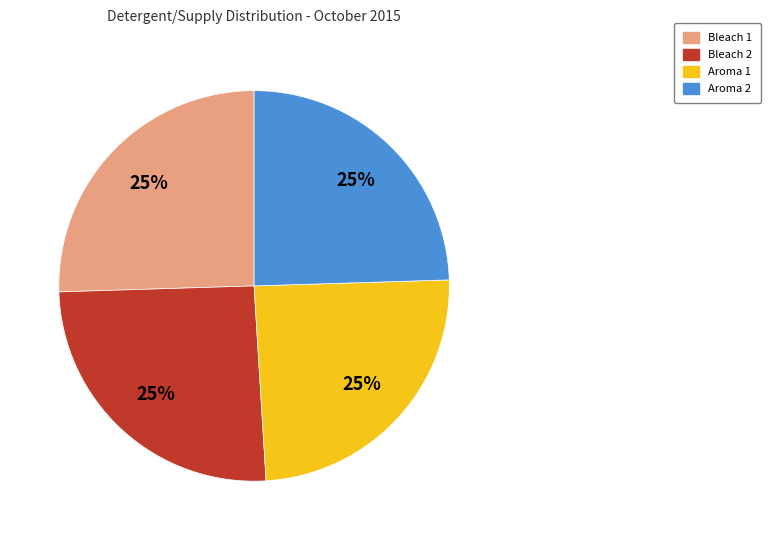

How many segments does this pie chart have?

4